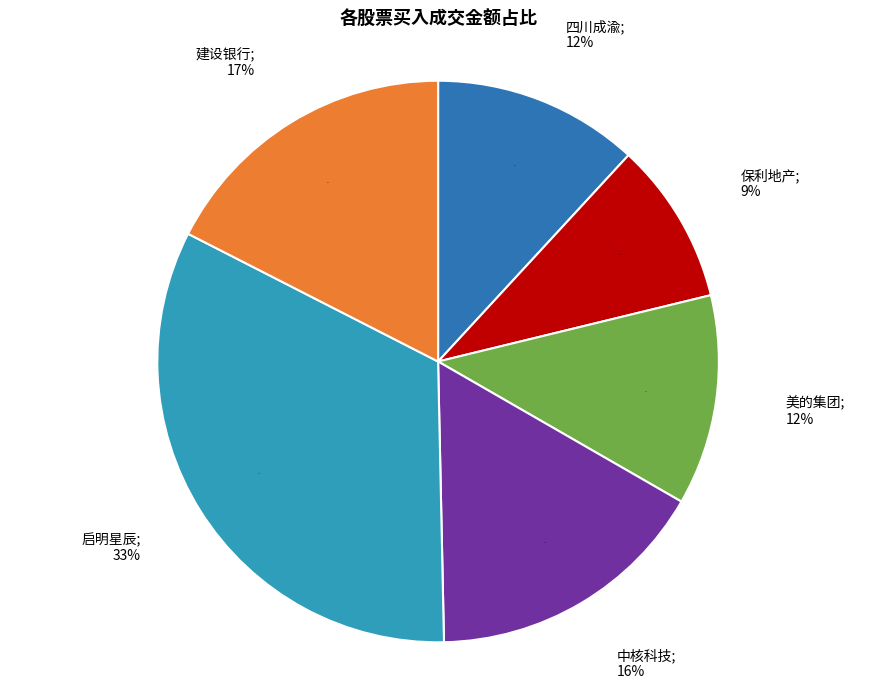

To the nearest percent, what is the combined percentage of 保利地产 and 美的集团?

21%